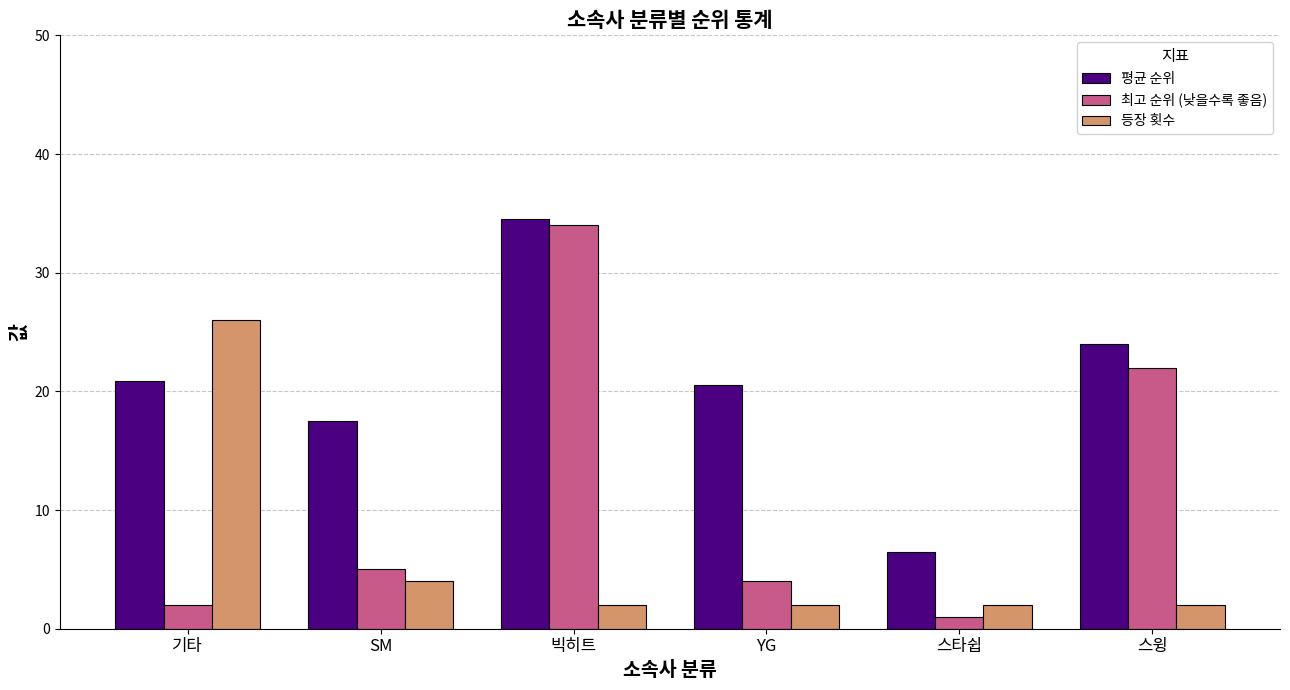

Reading left to right, transcribe all the data shown in this chart.

평균 순위: 기타=20.9	SM=17.5	빅히트=34.5	YG=20.5	스타쉽=6.5	스윙=24.0
최고 순위 (낮을수록 좋음): 기타=2.0	SM=5.0	빅히트=34.0	YG=4.0	스타쉽=1.0	스윙=22.0
등장 횟수: 기타=26.0	SM=4.0	빅히트=2.0	YG=2.0	스타쉽=2.0	스윙=2.0